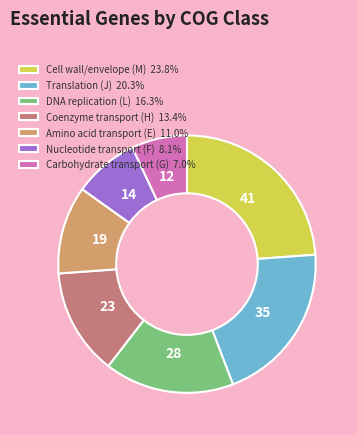

Is the sum of DNA replication (L) 16.3% and Cell wall/envelope (M) 23.8% greater than half?

No